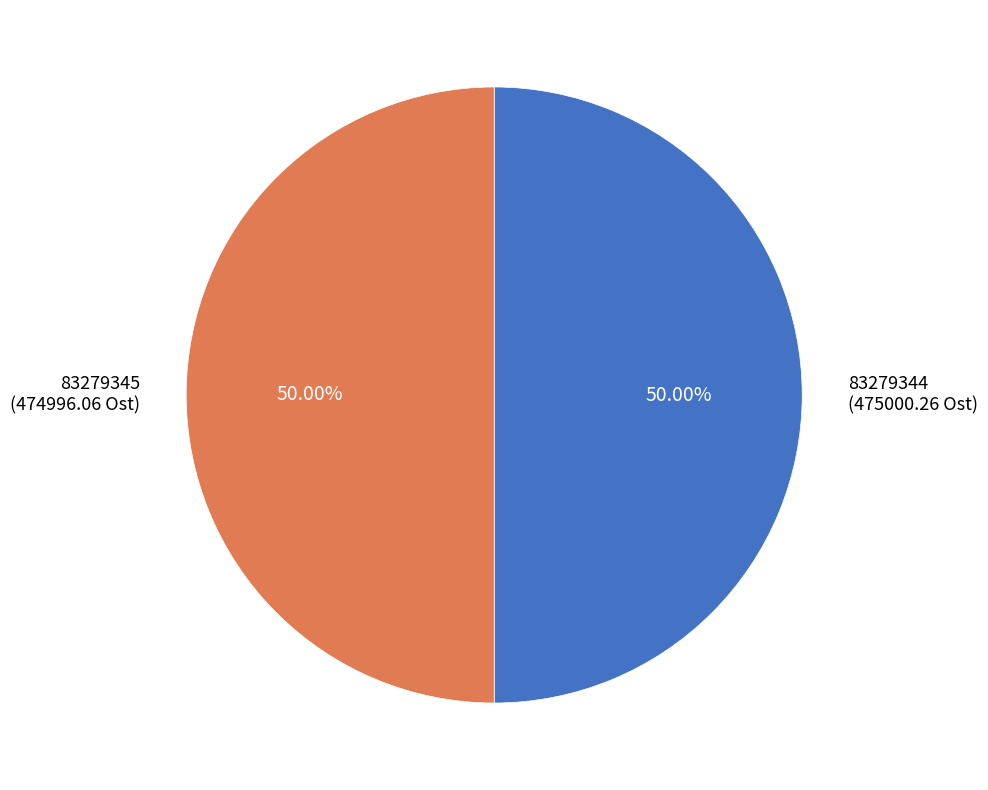

Do 83279344 and 83279345 together represent more than half of the pie?

Yes